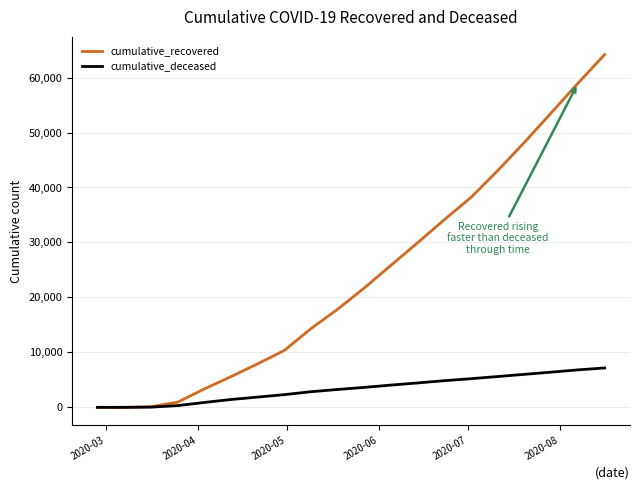

What is the highest value of the cumulative_deceased series?

7168